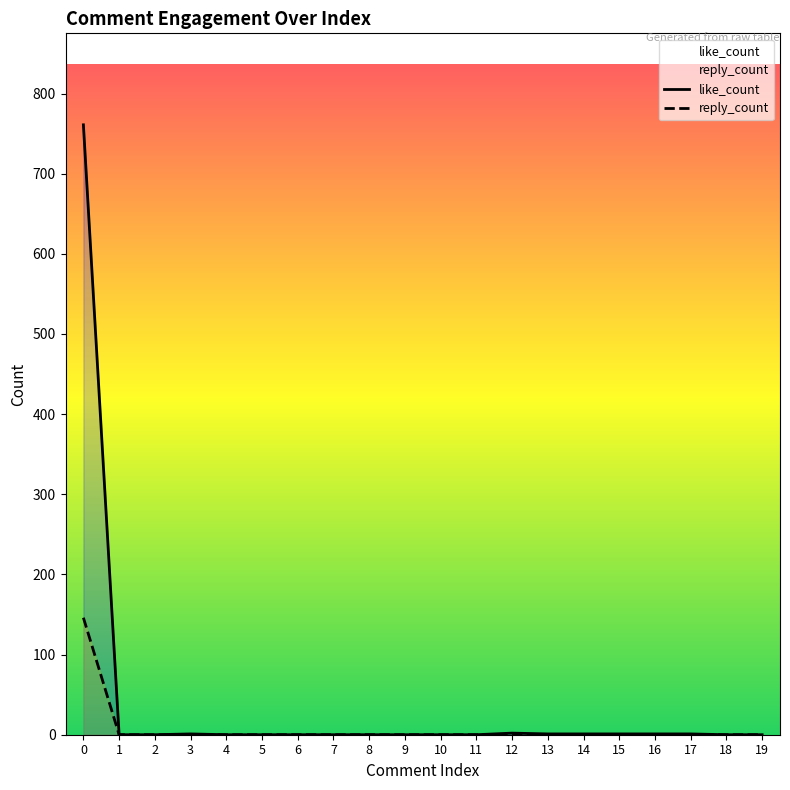

True or false: like_count and reply_count cross at least once.

False